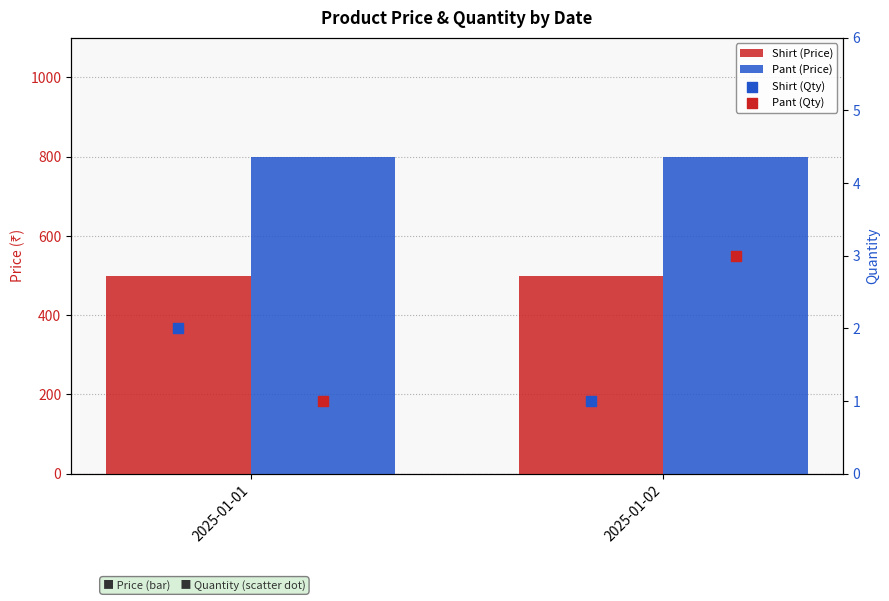

At which category is the sum across all series the highest?

2025-01-02